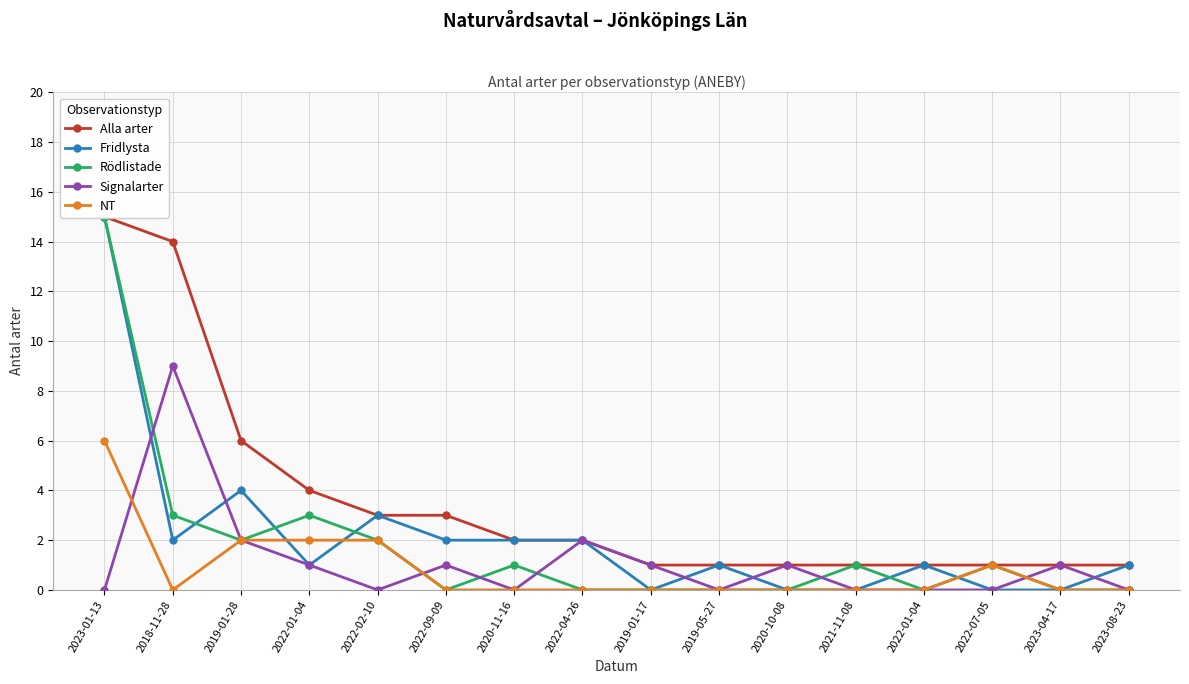

Which category has the lowest value in the NT series?

2018-11-28